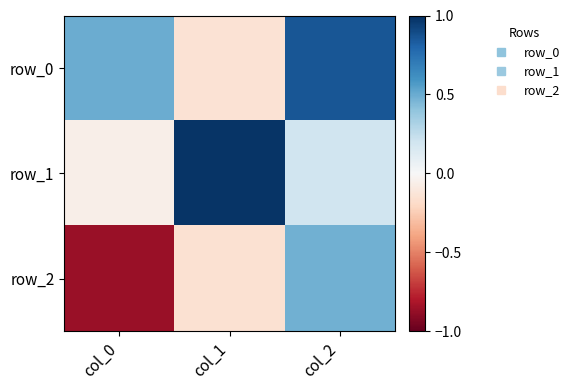

Rank the series by their maximum value, from highest to lowest.

row_1, row_0, row_2